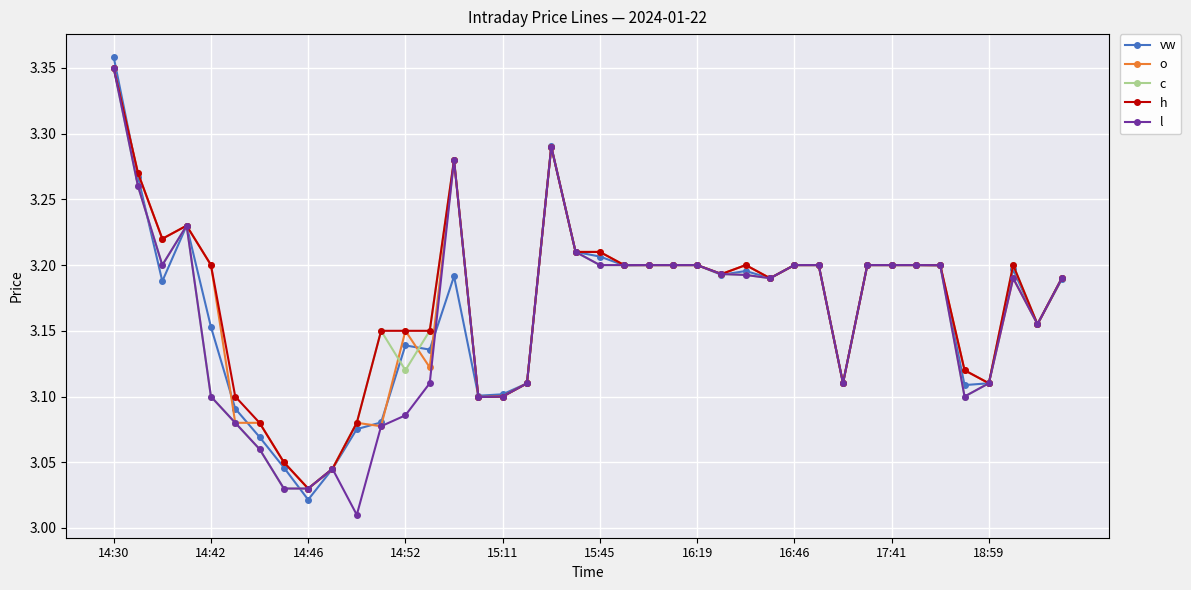

At how many categories does at least one series exceed 3?

40